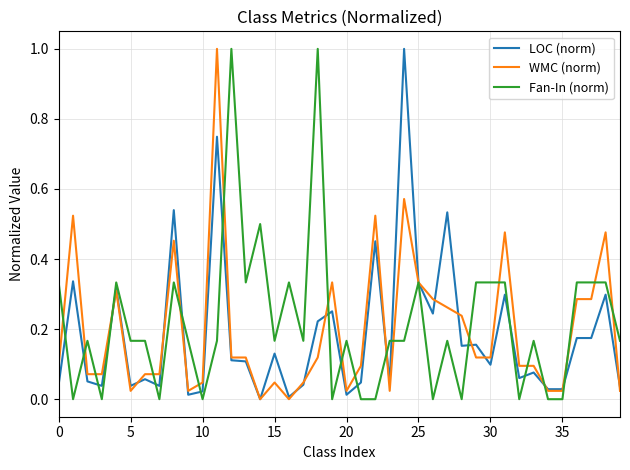

What is the greatest value displayed?

1.0